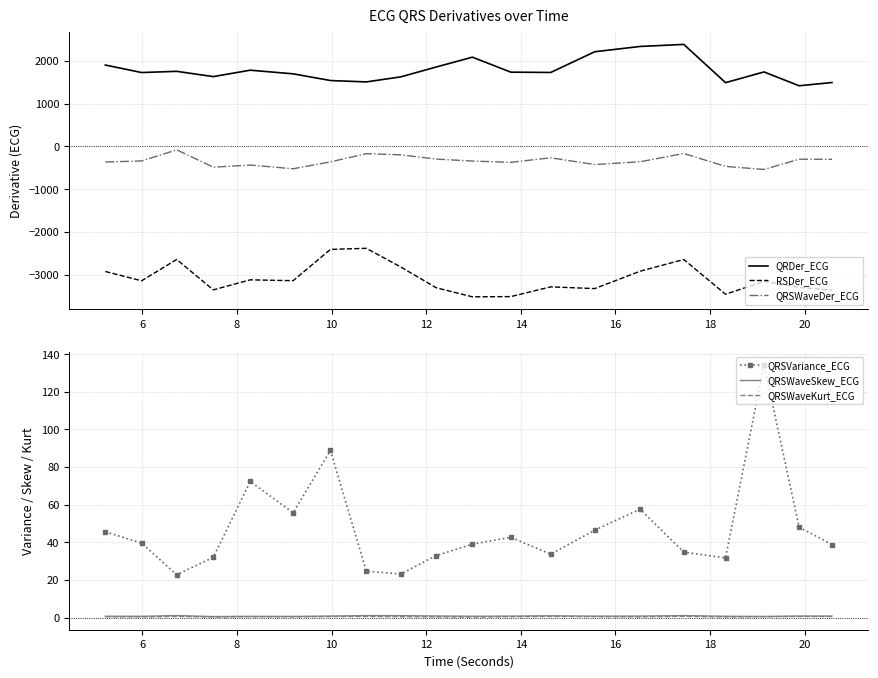

True or false: RSDer_ECG and QRSWaveDer_ECG cross at least once.

False